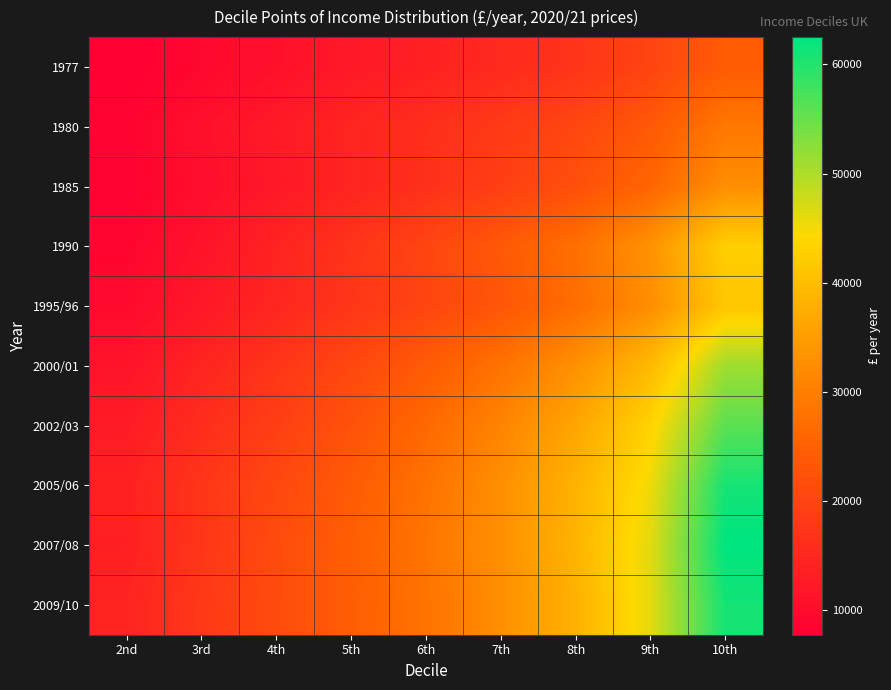

What is the total value across all series at 5th?

192288